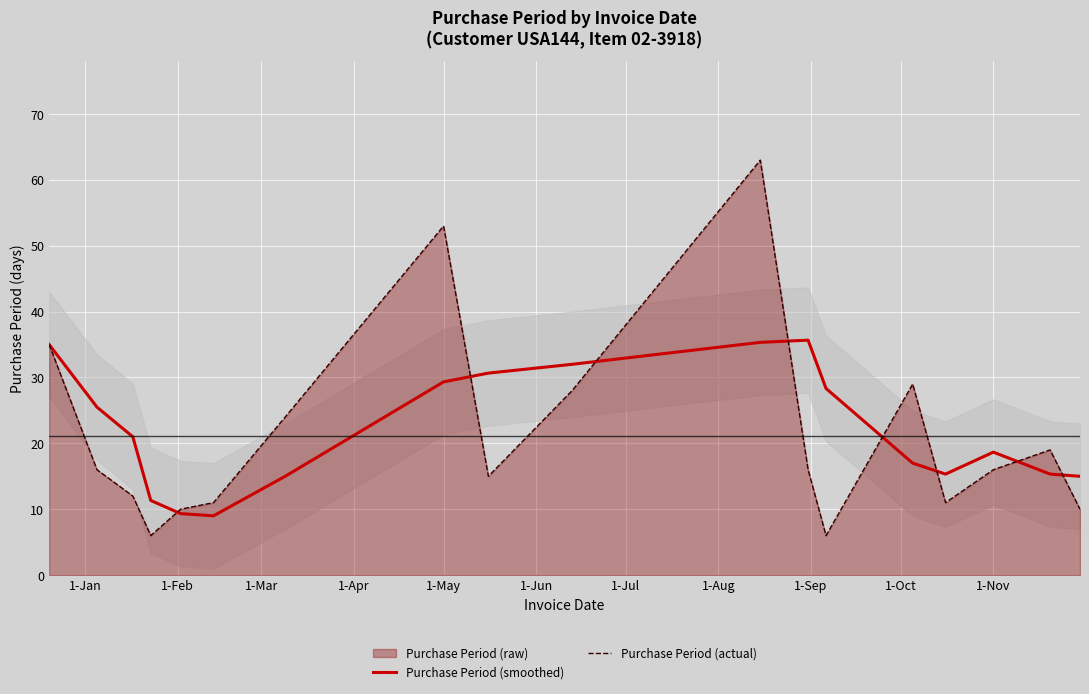

What is the difference between the second highest and second lowest values in the Purchase Period (smoothed) series?

26.0